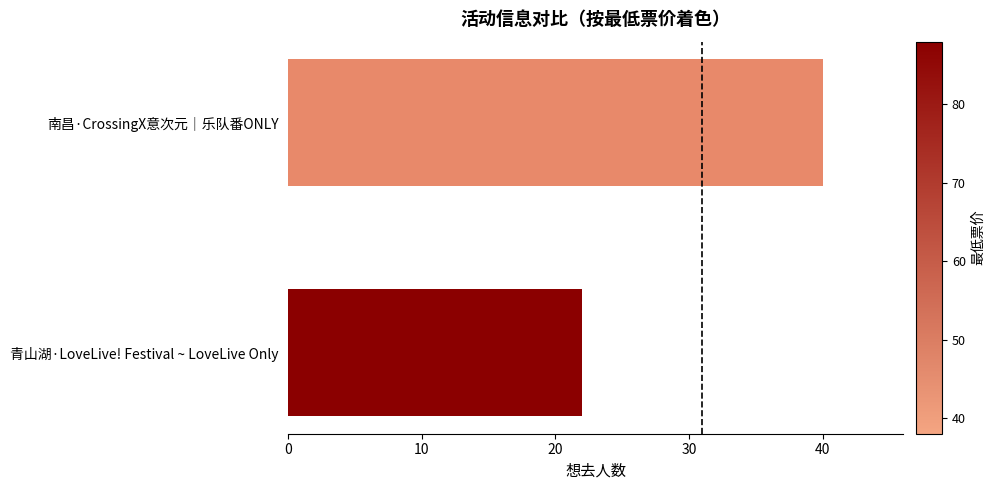

How many bars are there in total?

2